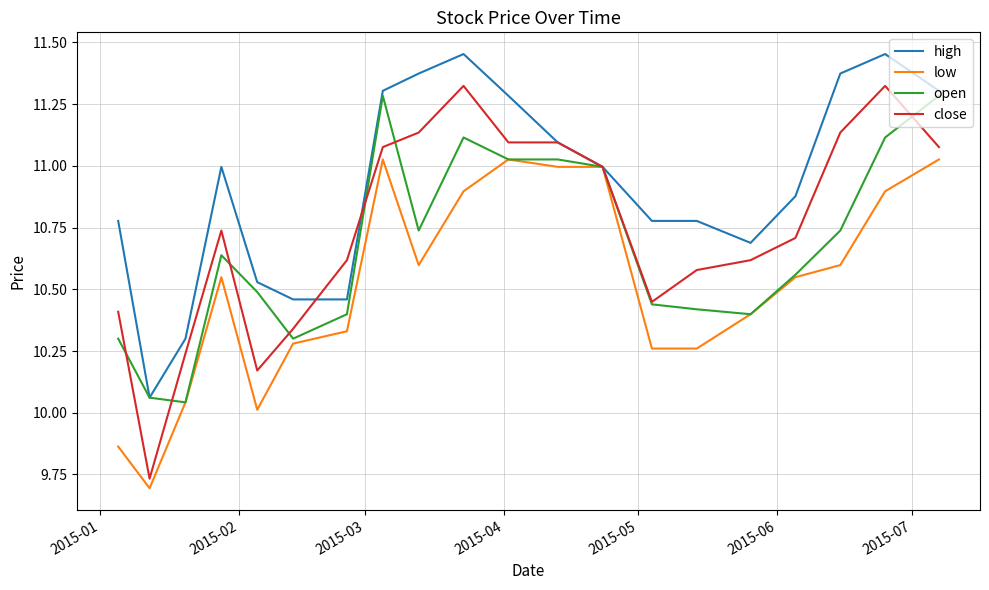

Rank the series by their average value, from lowest to highest.

low, open, close, high